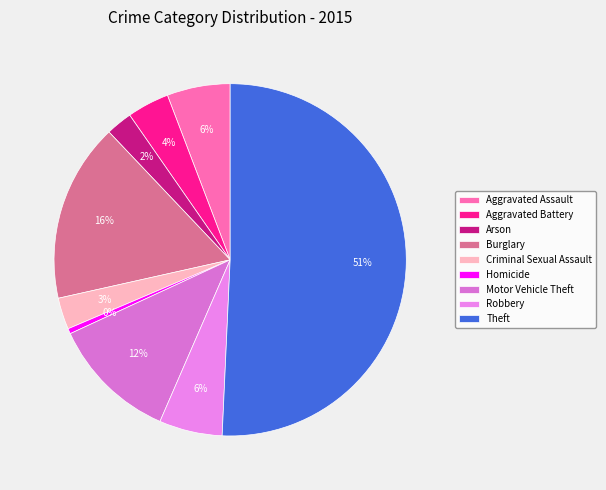

Which slice is the largest?

Theft